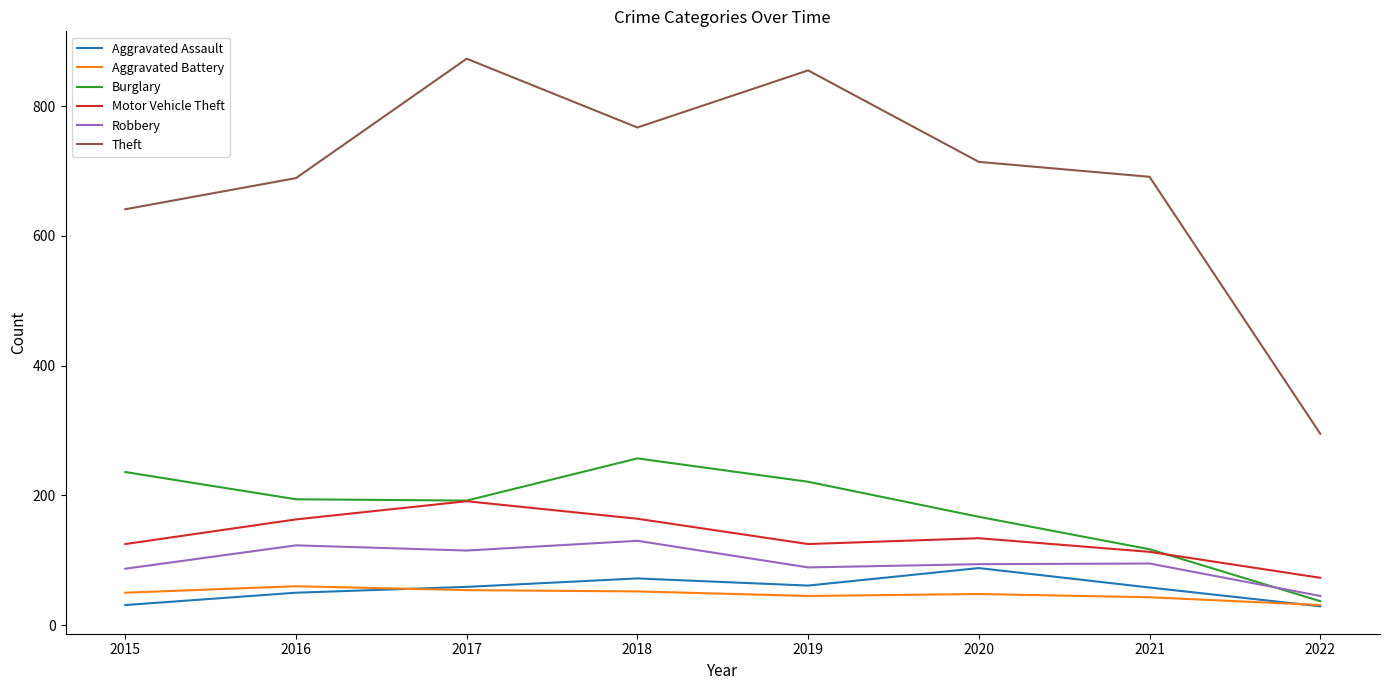

True or false: Theft and Motor Vehicle Theft intersect in this chart.

False